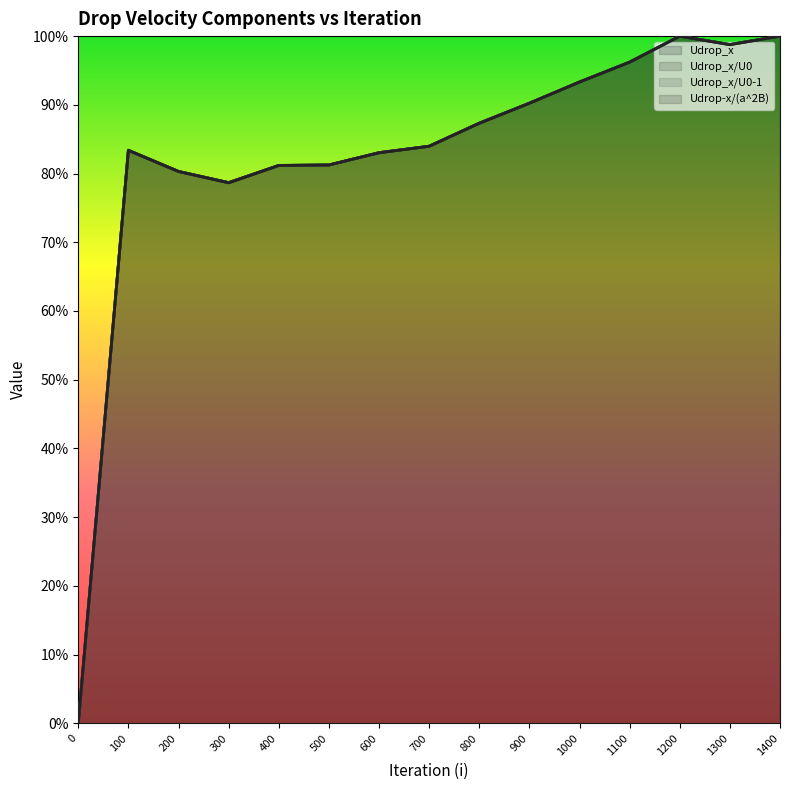

How many positive values does the Udrop_x/U0 series have?

14